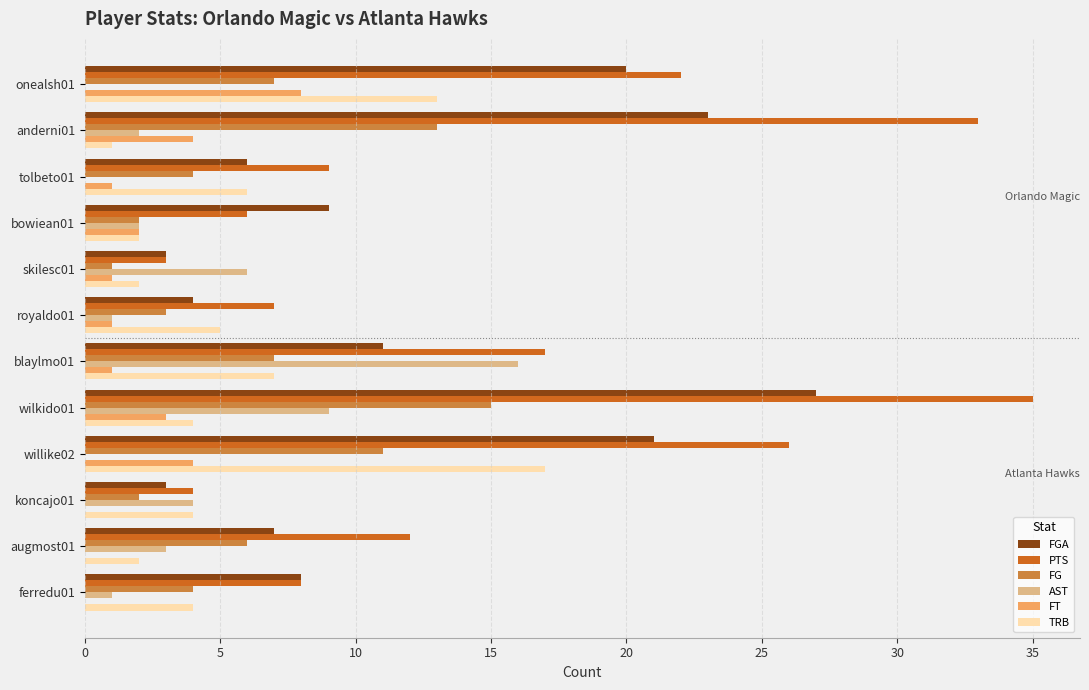

Which series changed the most between anderni01 and ferredu01?

PTS